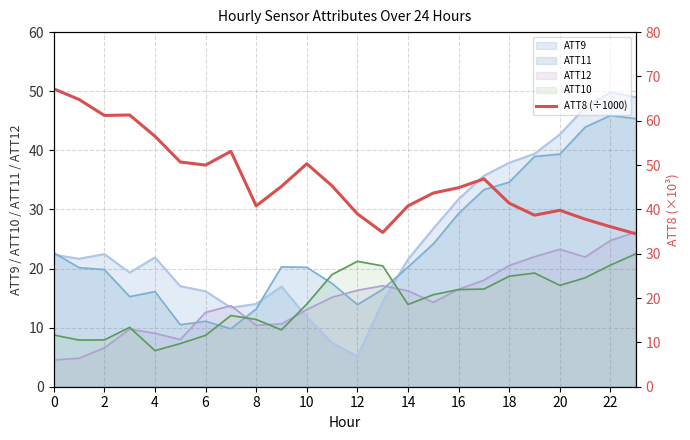

What is the highest value of the ATT12 series?

26.2